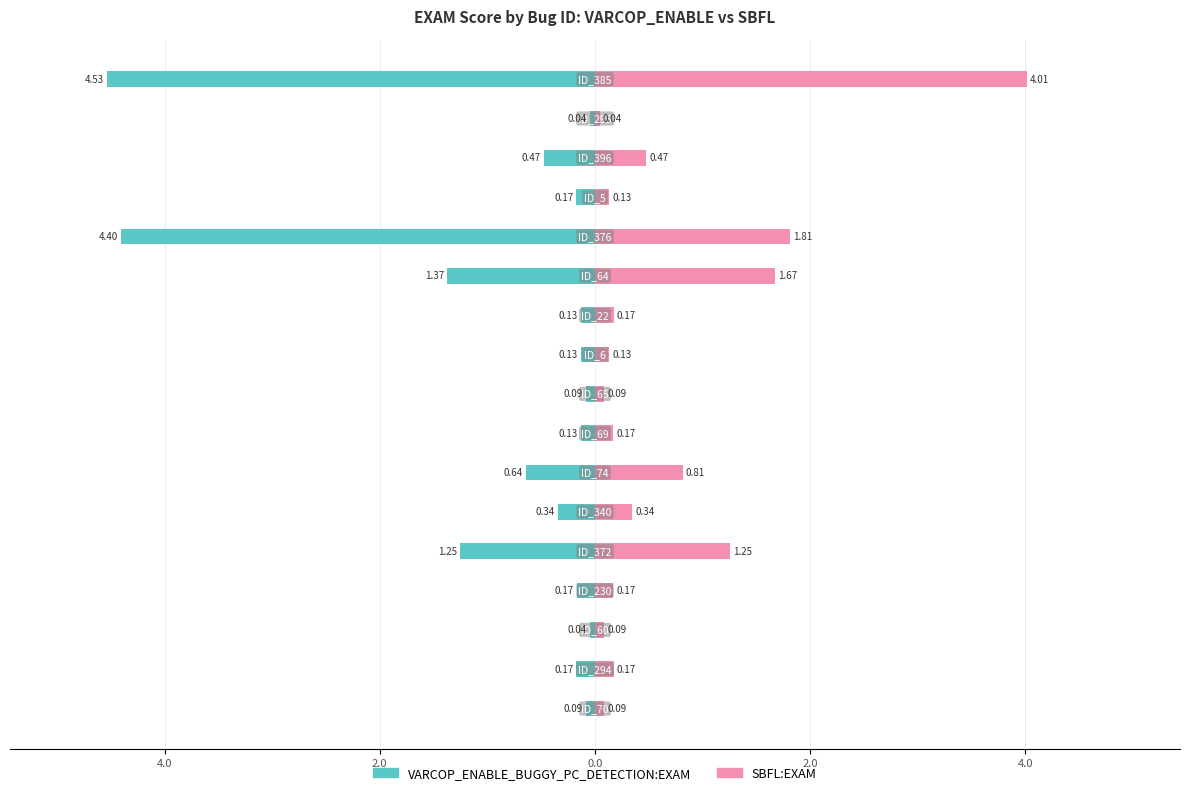

How many bars are there in total?

34